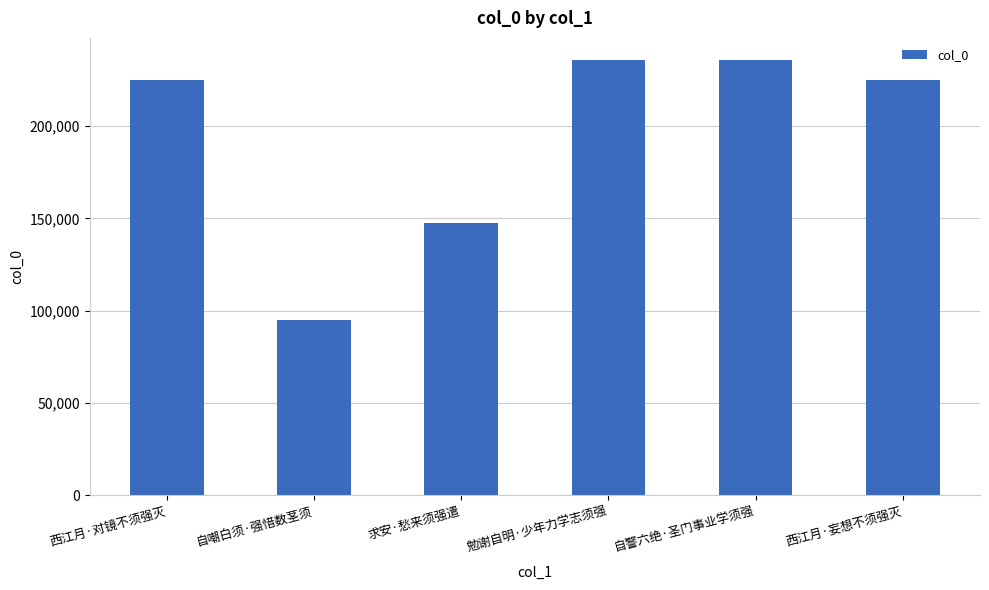

Between 西江月·妄想不须强灭 and 求安·愁来须强遣, which is larger?

西江月·妄想不须强灭